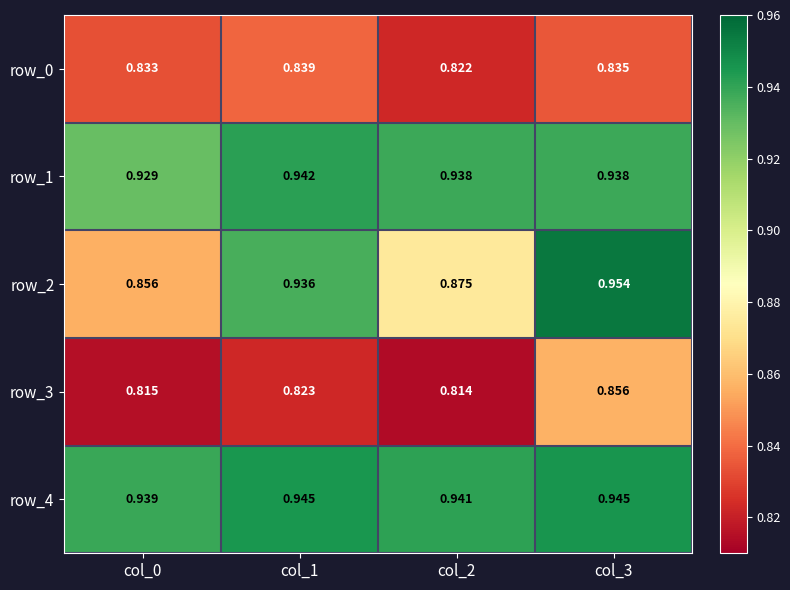

List the series in order of their peak value, highest first.

row_2, row_4, row_1, row_3, row_0